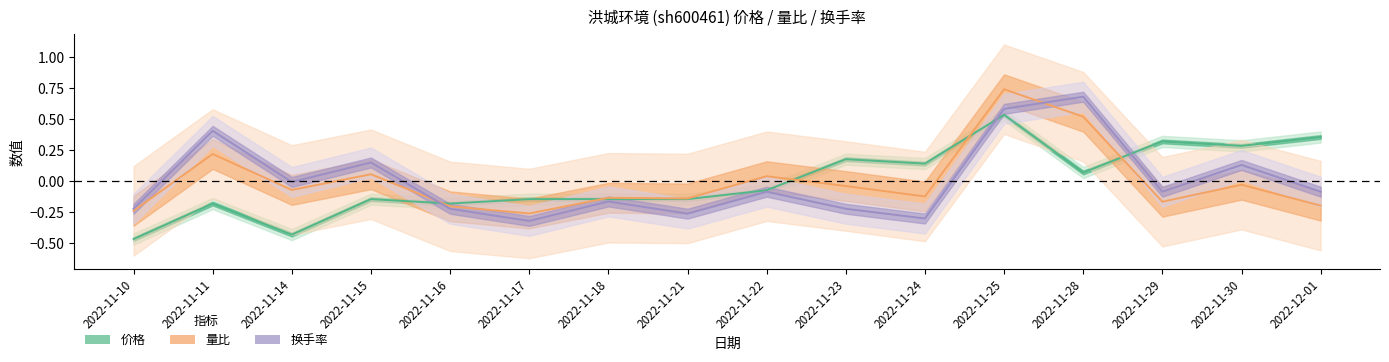

At which label does 换手率 reach its peak?

2022-11-28